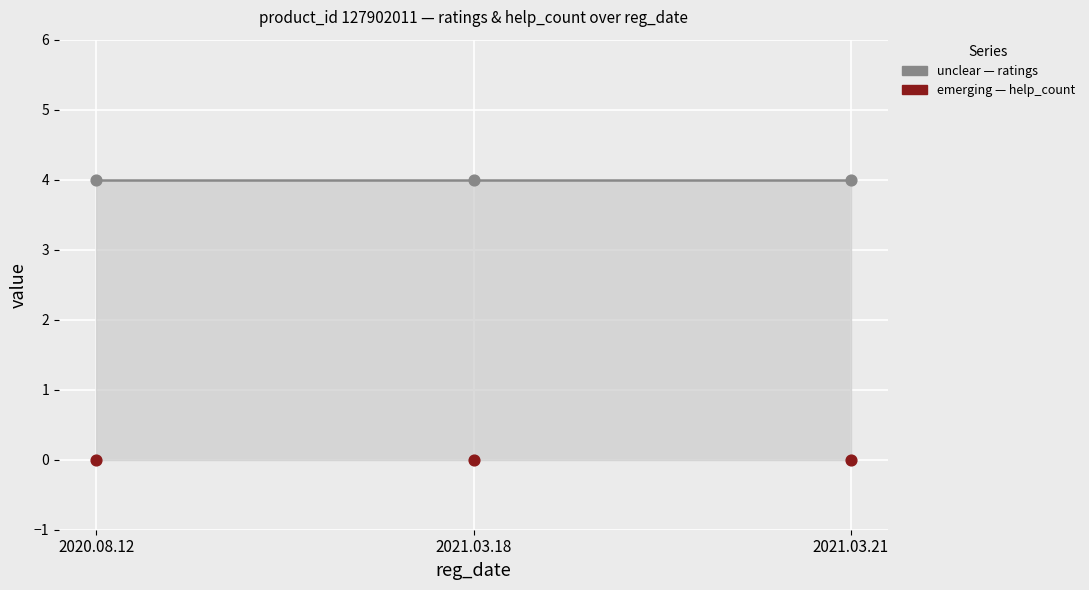

At how many categories does at least one series exceed 2?

3